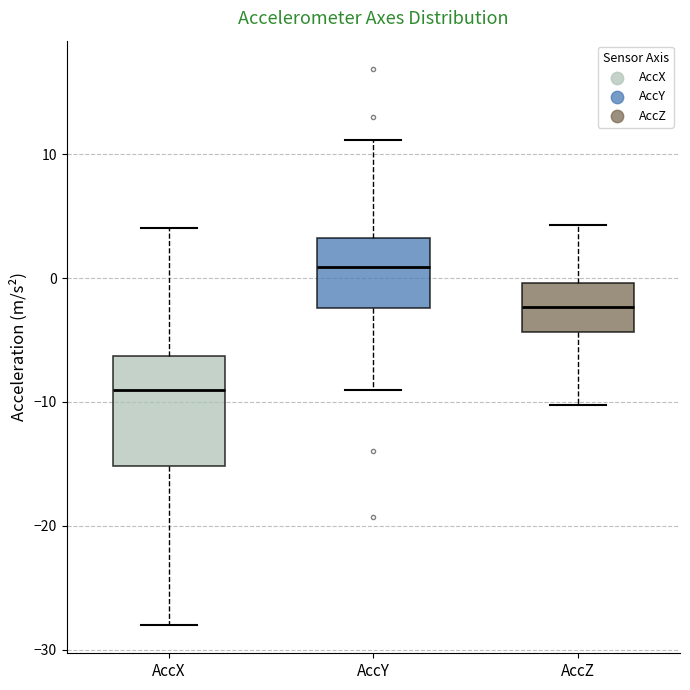

Where is the lower edge of the box for AccX on the y-axis? The values are not printed on the chart, so give them approximately, as read against the axis.

-15